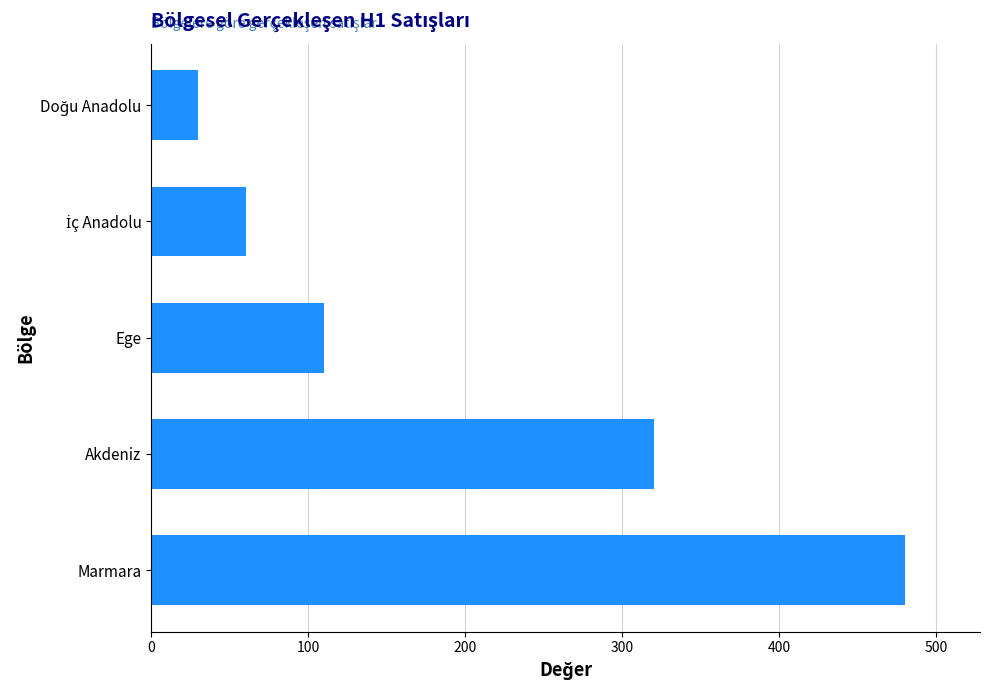

How many bars are there in total?

5